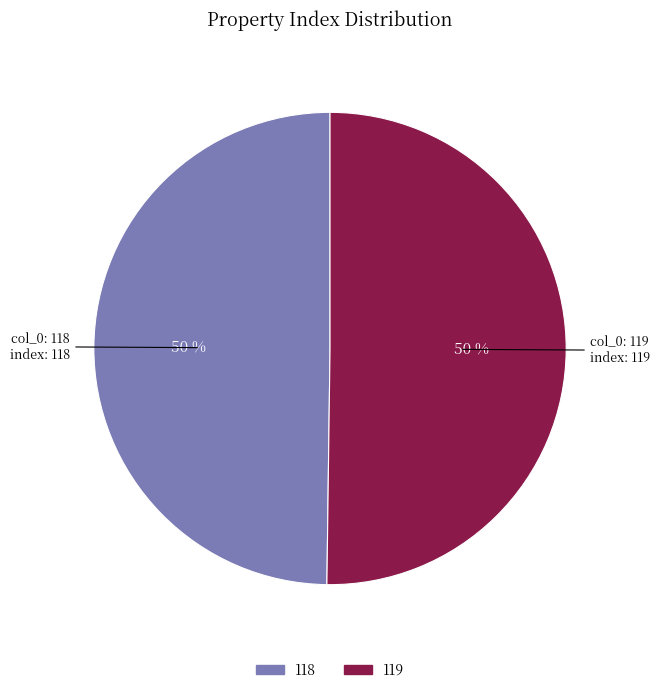

Is the sum of 119 and 118 greater than half?

Yes